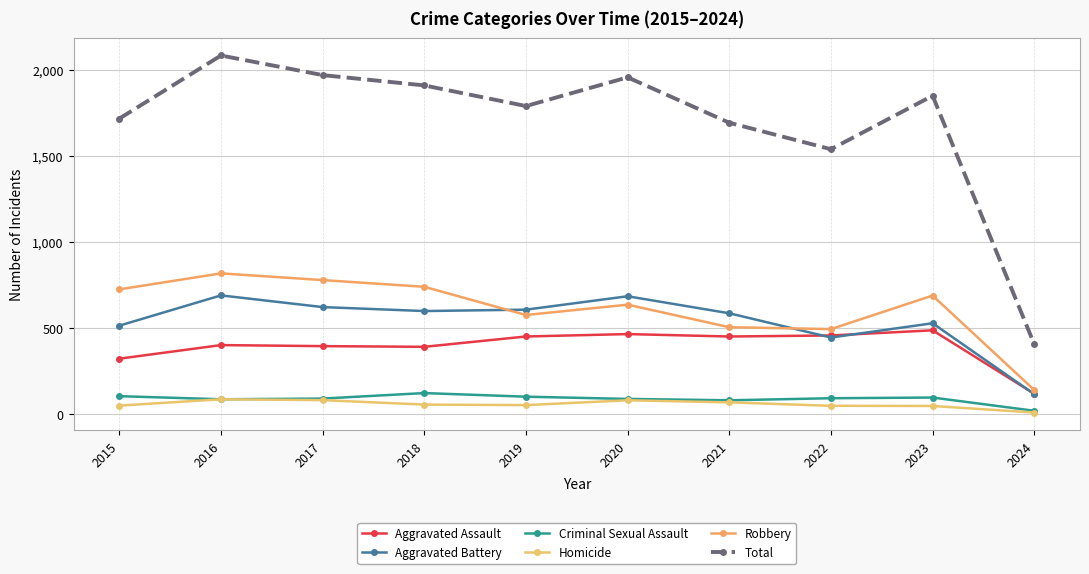

Rank the series by their maximum value, from lowest to highest.

Homicide, Criminal Sexual Assault, Aggravated Assault, Aggravated Battery, Robbery, Total